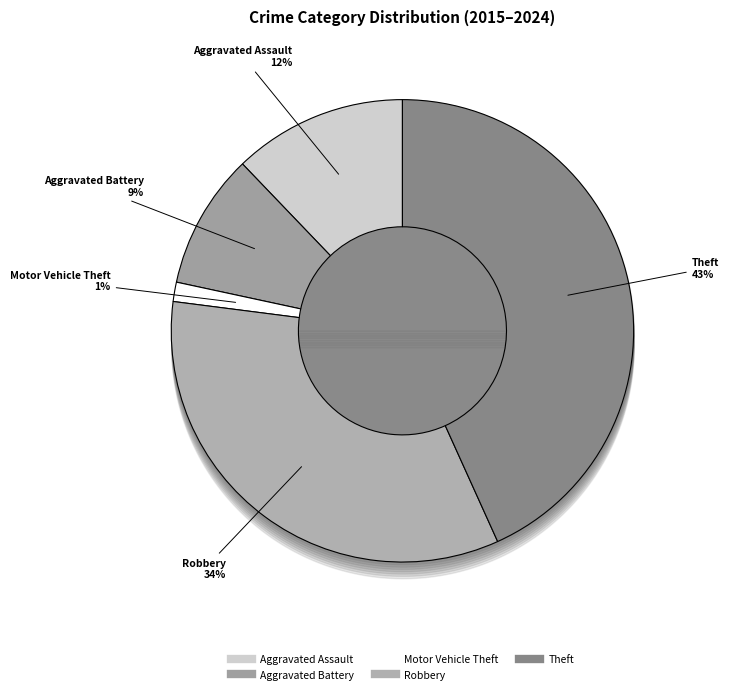

Which has a higher value, Aggravated Battery or Motor Vehicle Theft?

Aggravated Battery